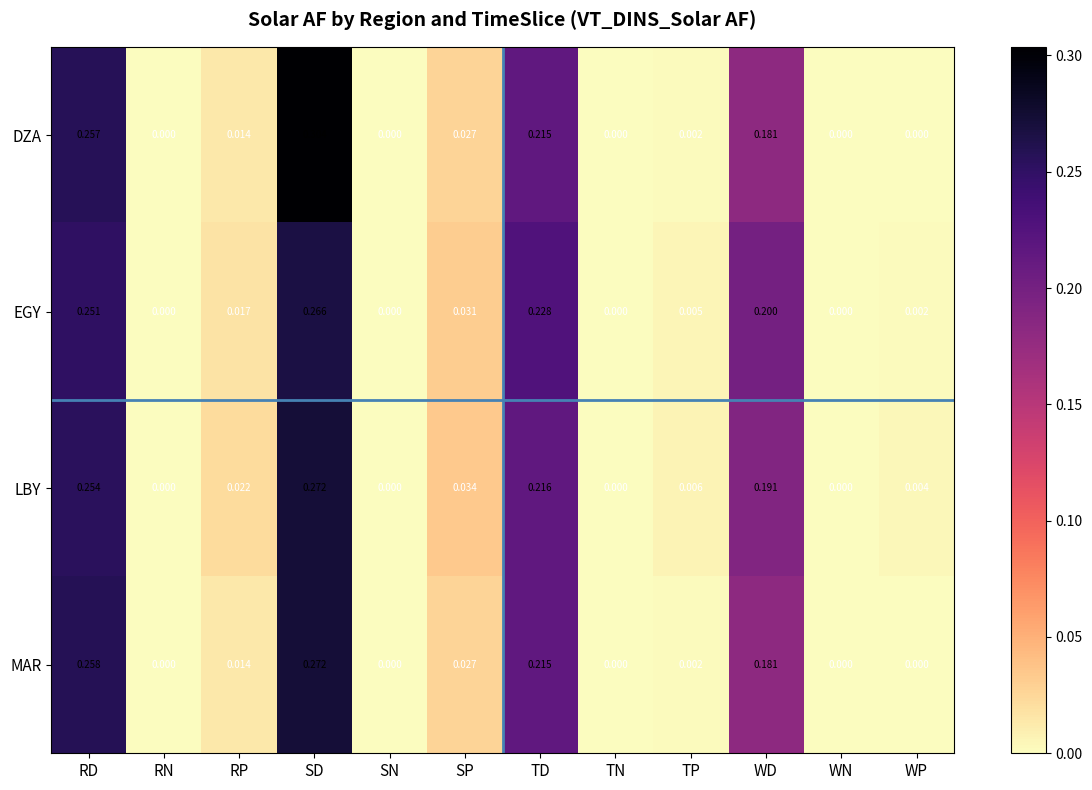

Count the number of data series in this chart.

4